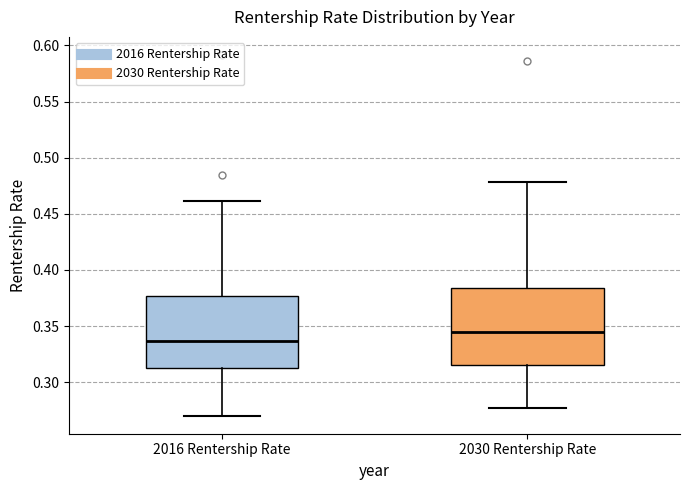

Which box has the lowest median line?

2016 Rentership Rate